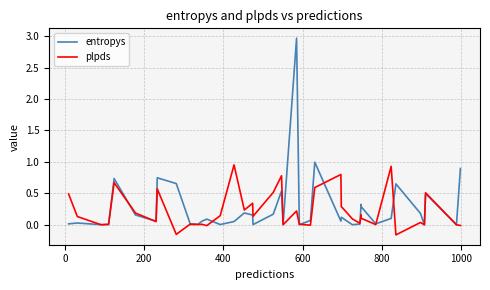

How many values in plpds are above zero?

35